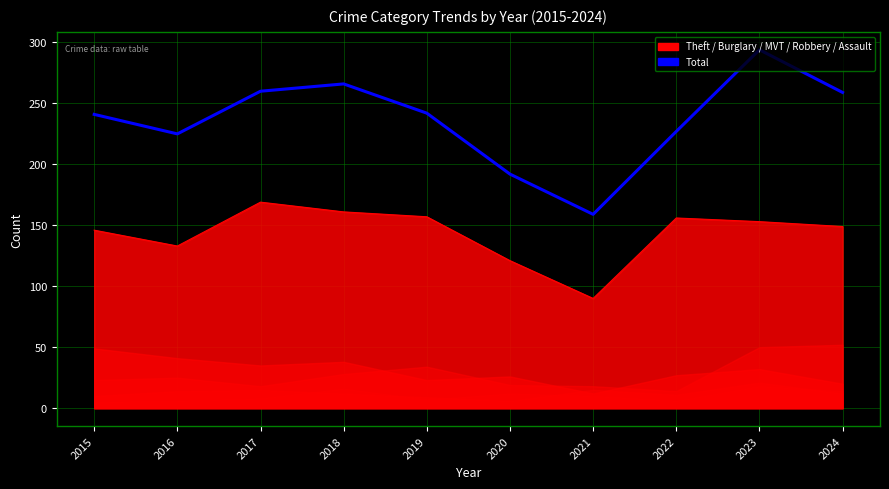

What is the change in value from 2022 to 2024?

+32